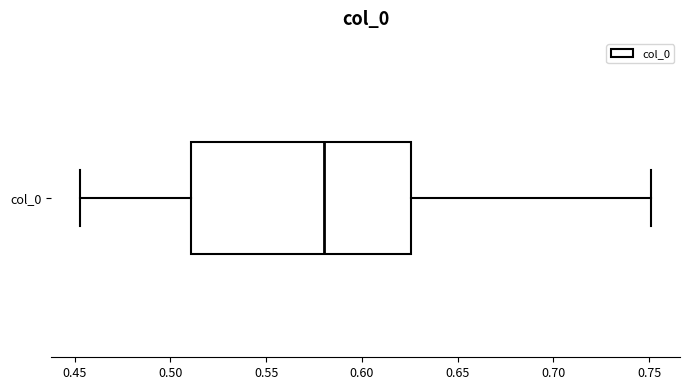

Where does the left whisker of the box for col_0 end on the x-axis? The values are not printed on the chart, so give them approximately, as read against the axis.

0.455